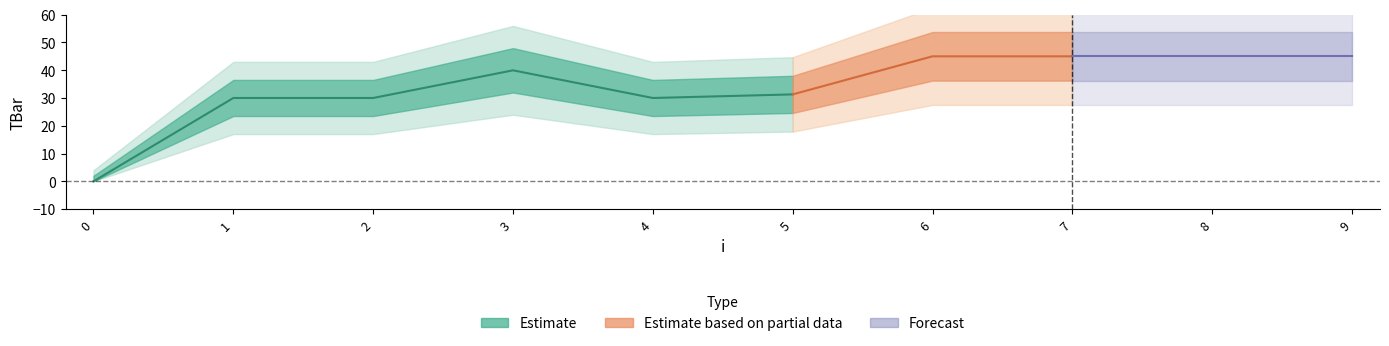

At which category does the chart reach its peak across all series?

6